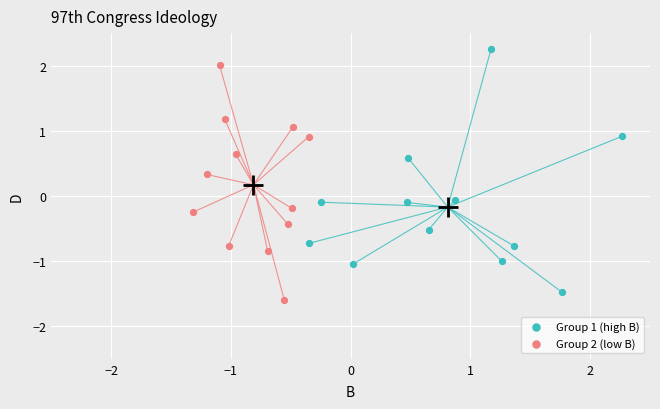

Which series reaches the maximum Y coordinate?

Group 1 (high B)